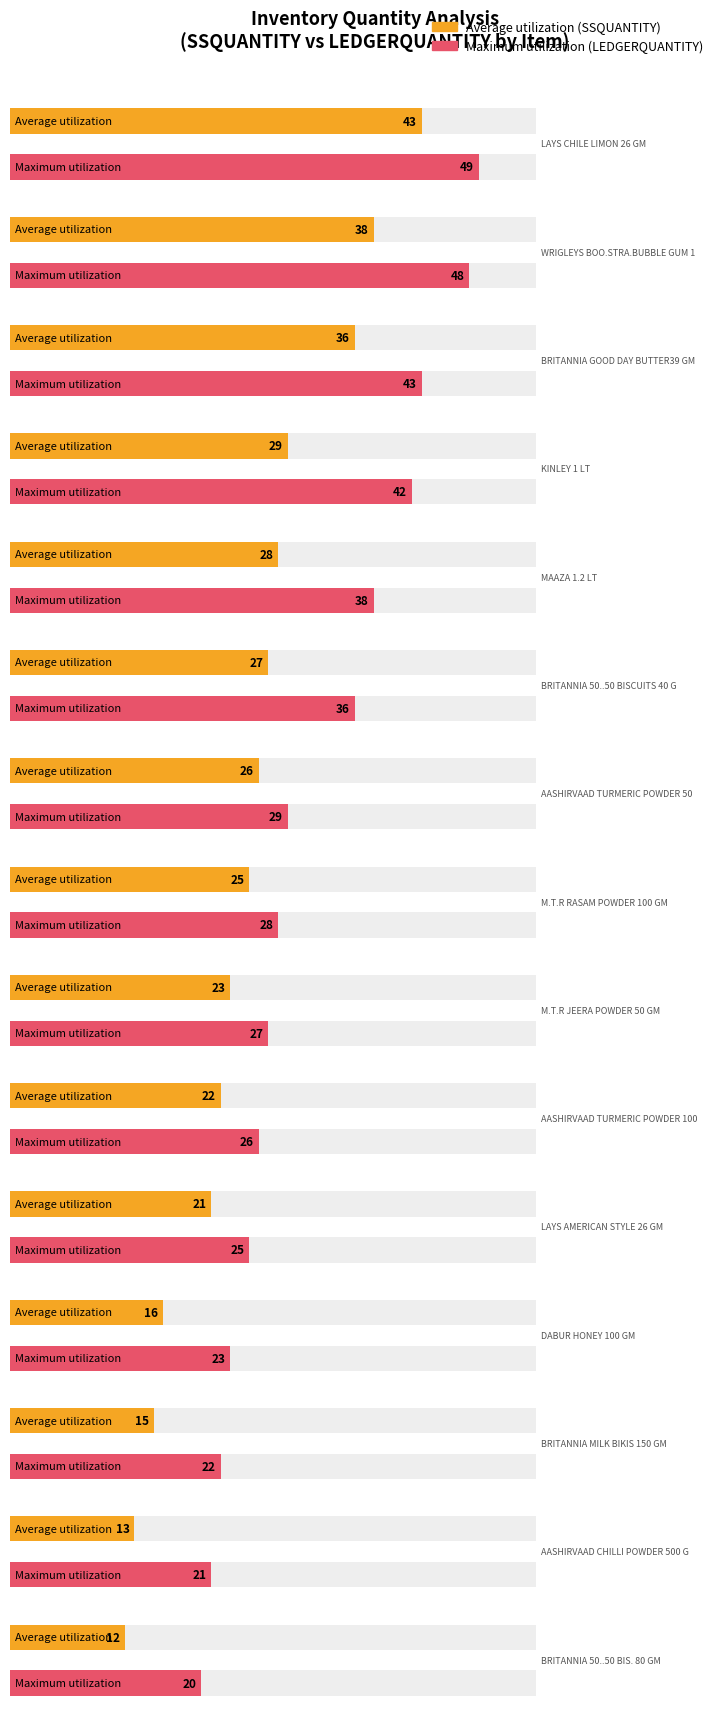

Are the bars grouped side by side (vs. stacked)?

Yes